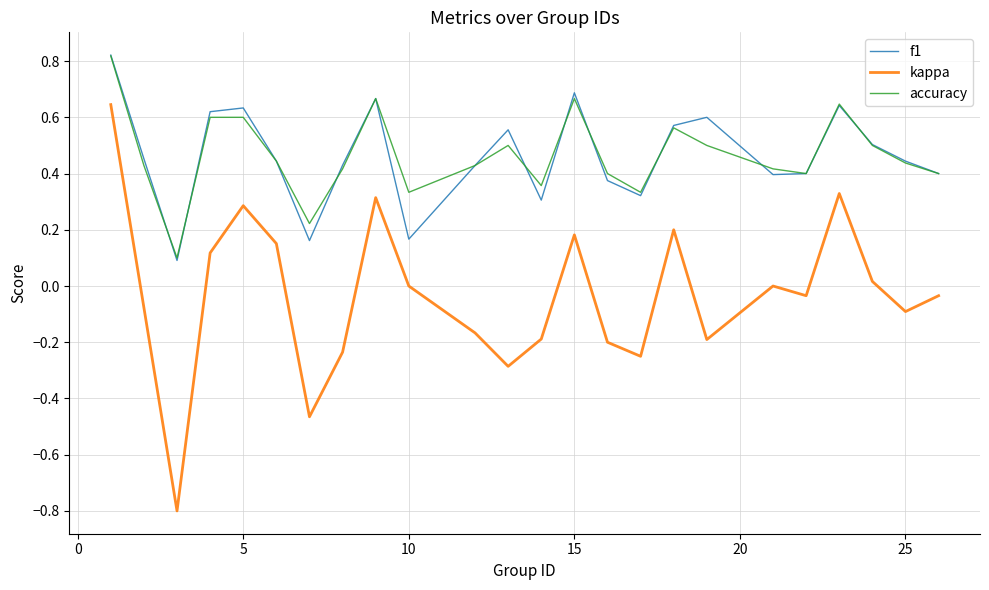

True or false: kappa and f1 intersect in this chart.

False